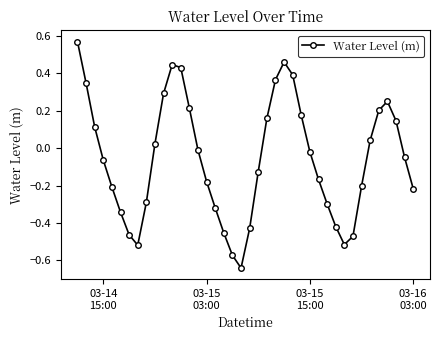

True or false: the data has more than 1 interior local peaks.

True